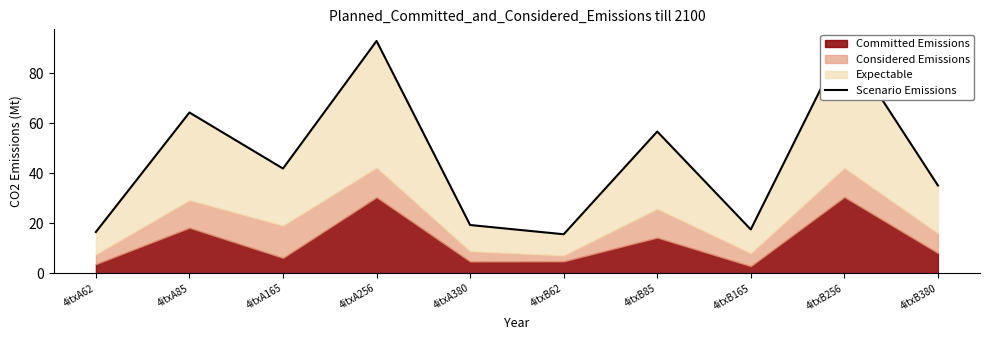

At which category does the chart reach its minimum across all series?

4itxB62